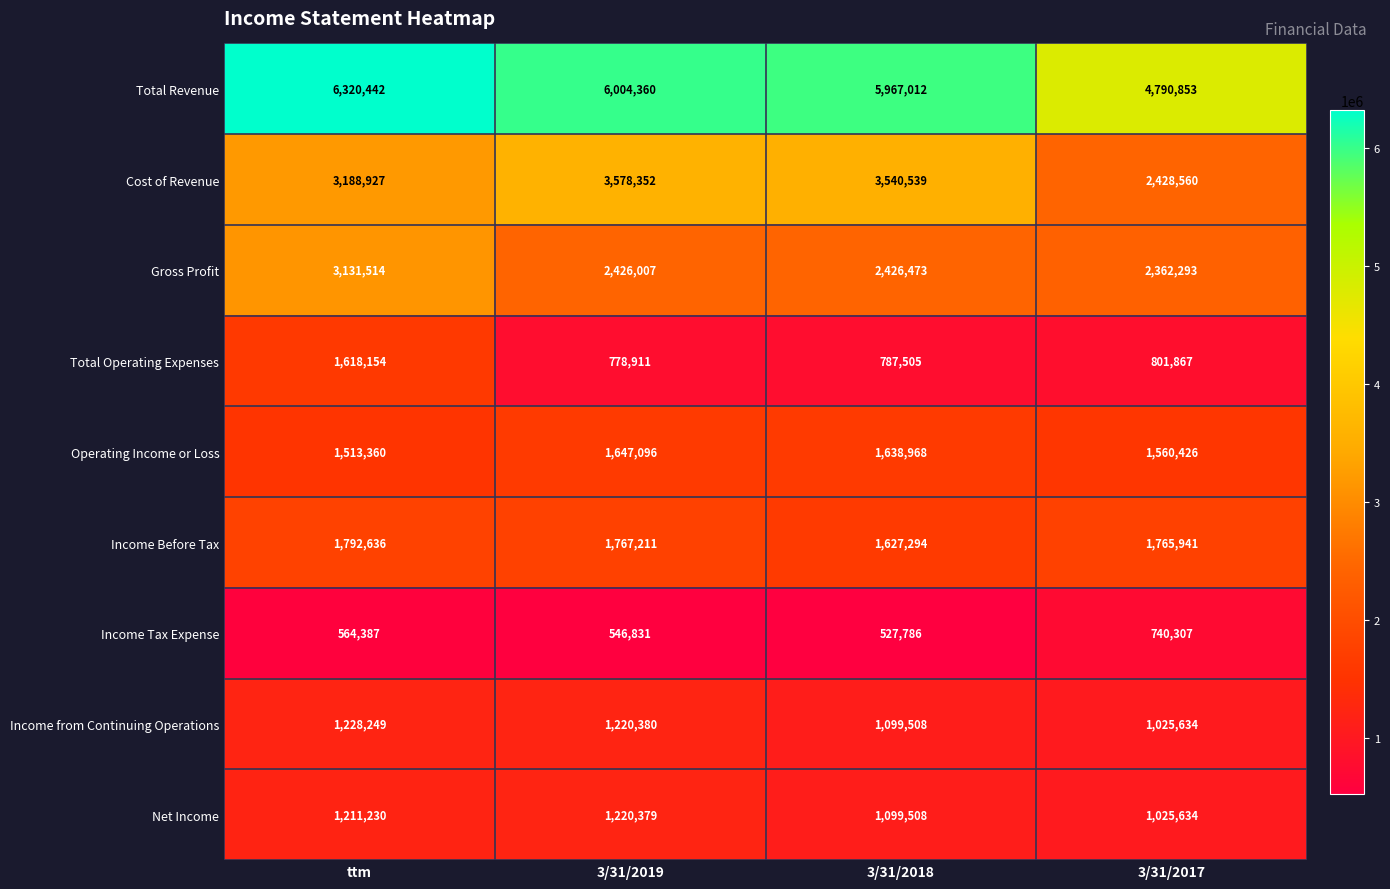

Which series has the largest total across all categories?

Total Revenue